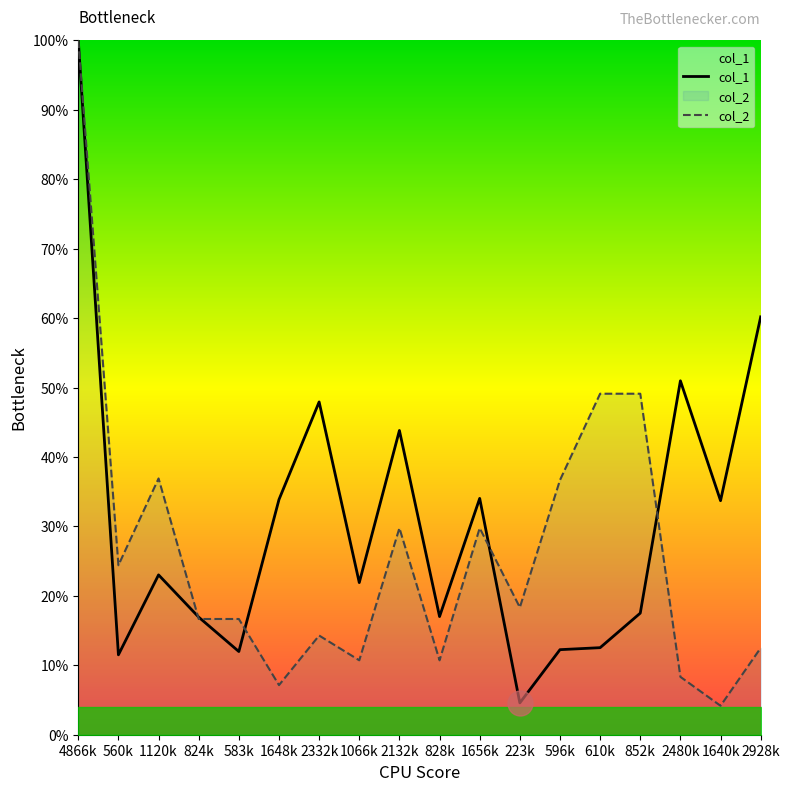

At which label is col_1 closest to 52?

2480k